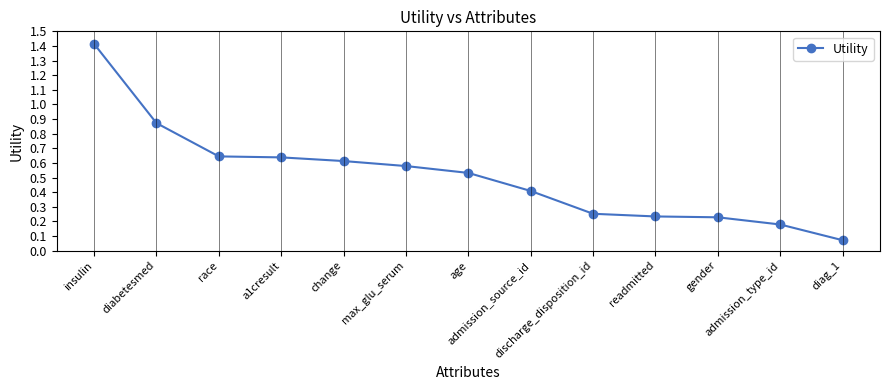

What is the label of the 6th point from the left?

max_glu_serum